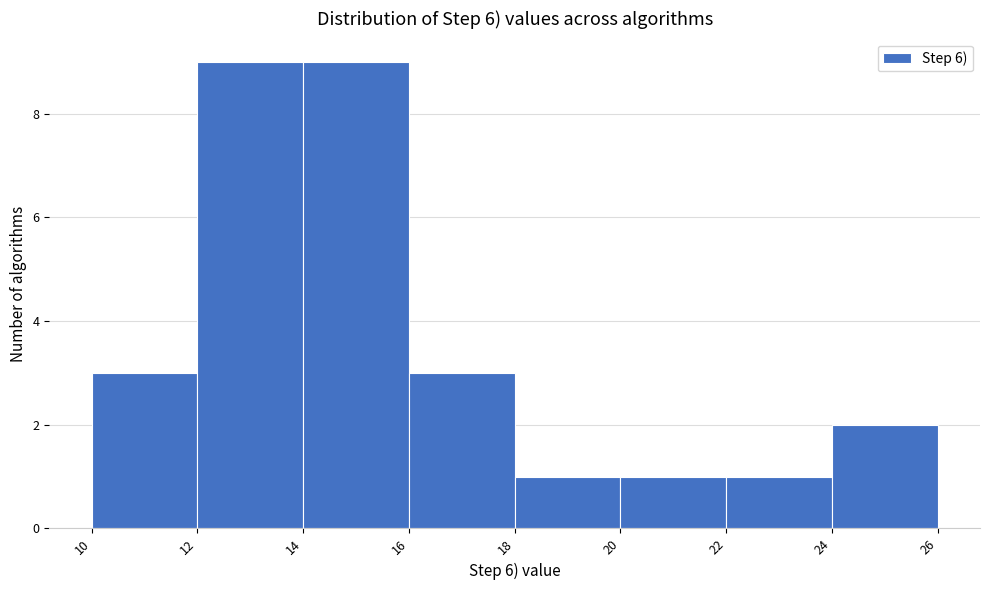

How tall is the bar that spans 10 to 12 on the x-axis? The values are not printed on the chart, so give them approximately, as read against the axis.

3